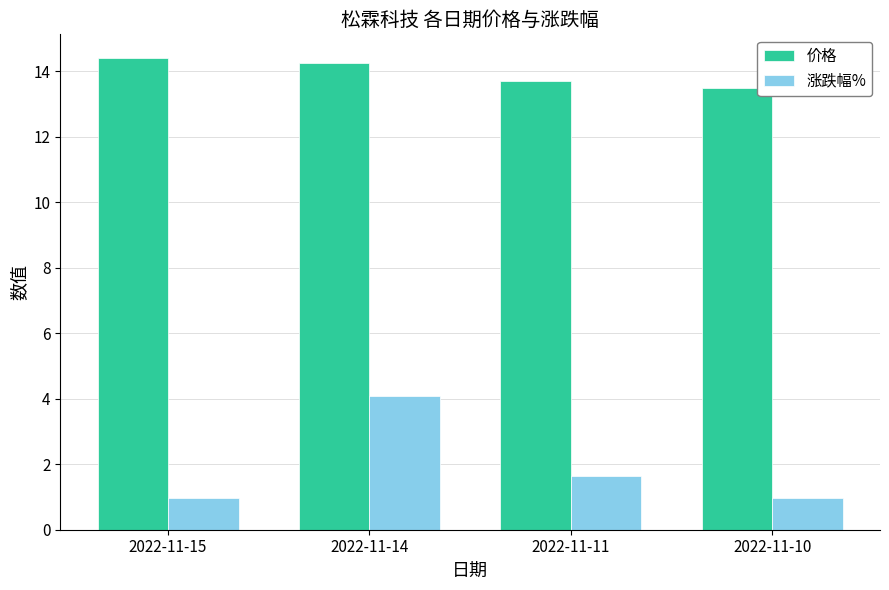

Reading left to right, transcribe all the data shown in this chart.

价格: 14.4	14.3	13.7	13.5
涨跌幅%: 1.0	4.1	1.6	1.0